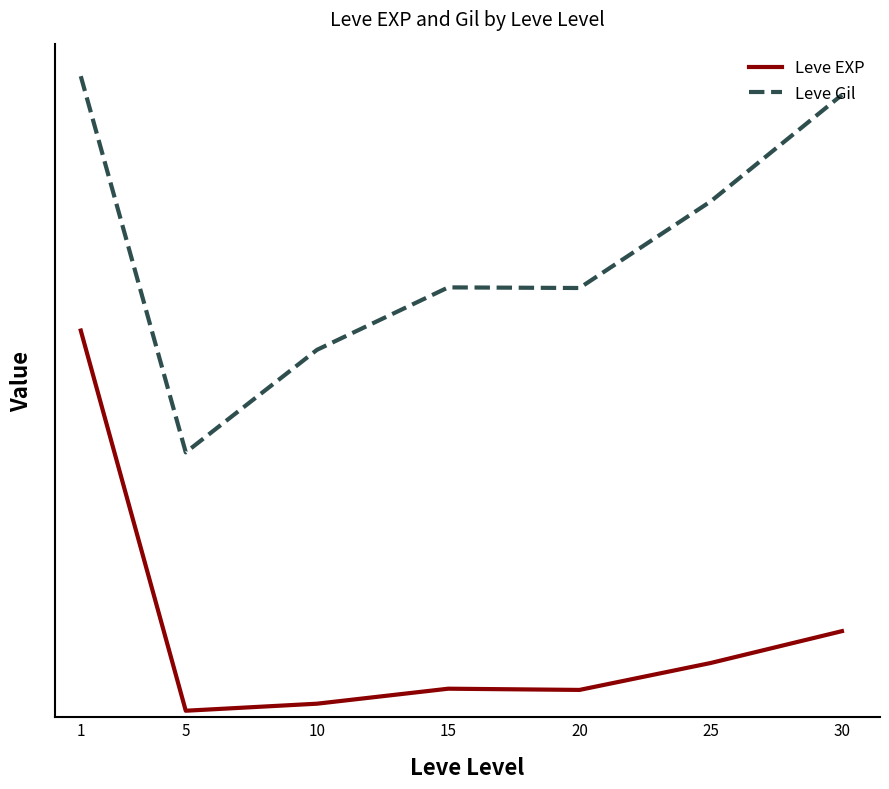

What is the value of the Leve EXP point at the 6th from the left?

29.7